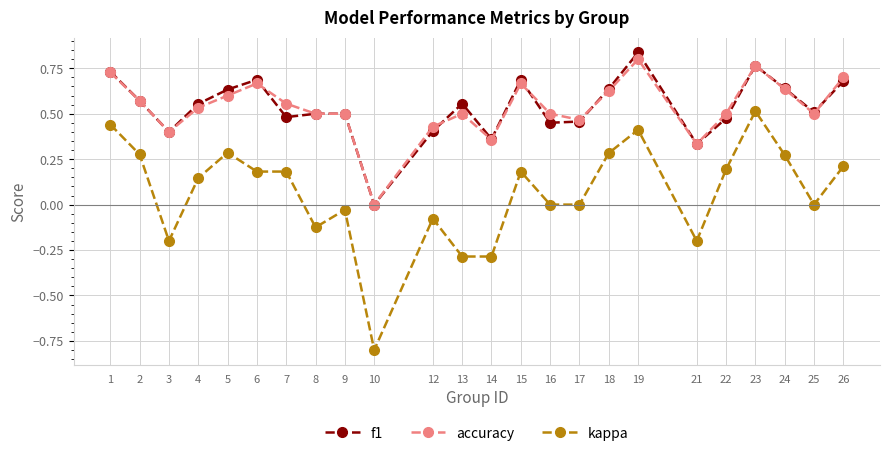

Which series has the widest spread of values?

kappa